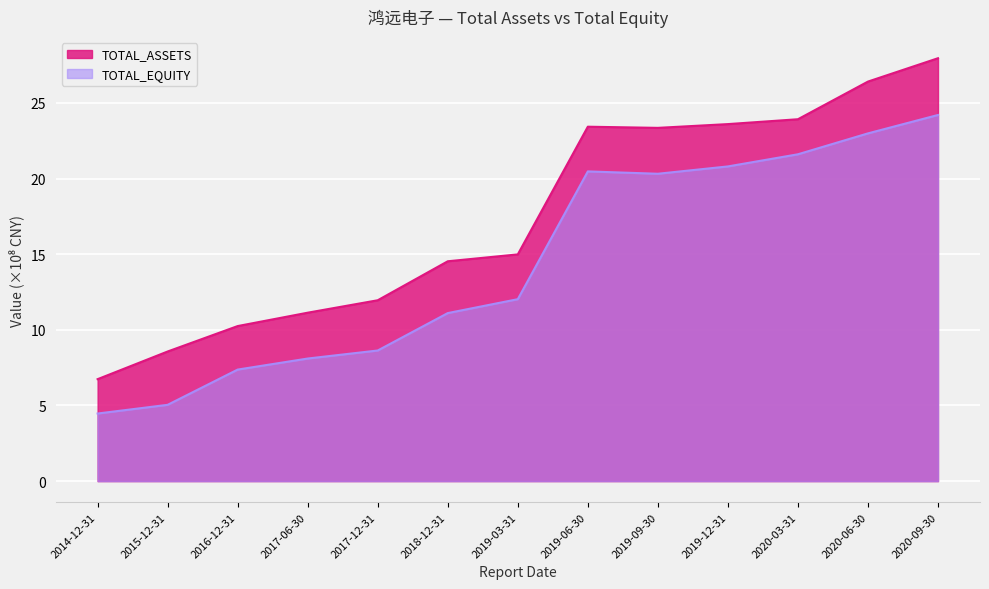

What are all the series names shown in the legend?

TOTAL_ASSETS, TOTAL_EQUITY